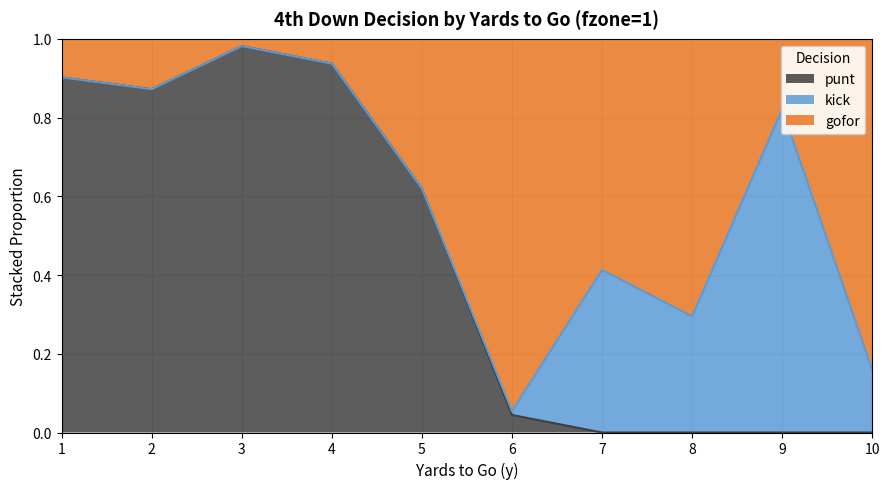

Is it true that gofor (line) equals 1.0 at 6?

True